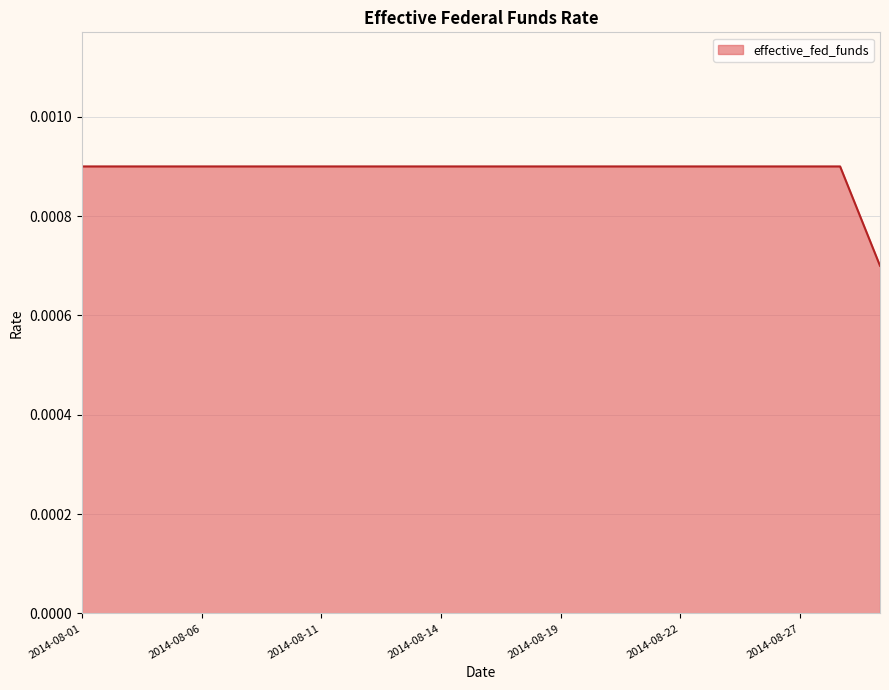

How many lines are shown in the chart?

1